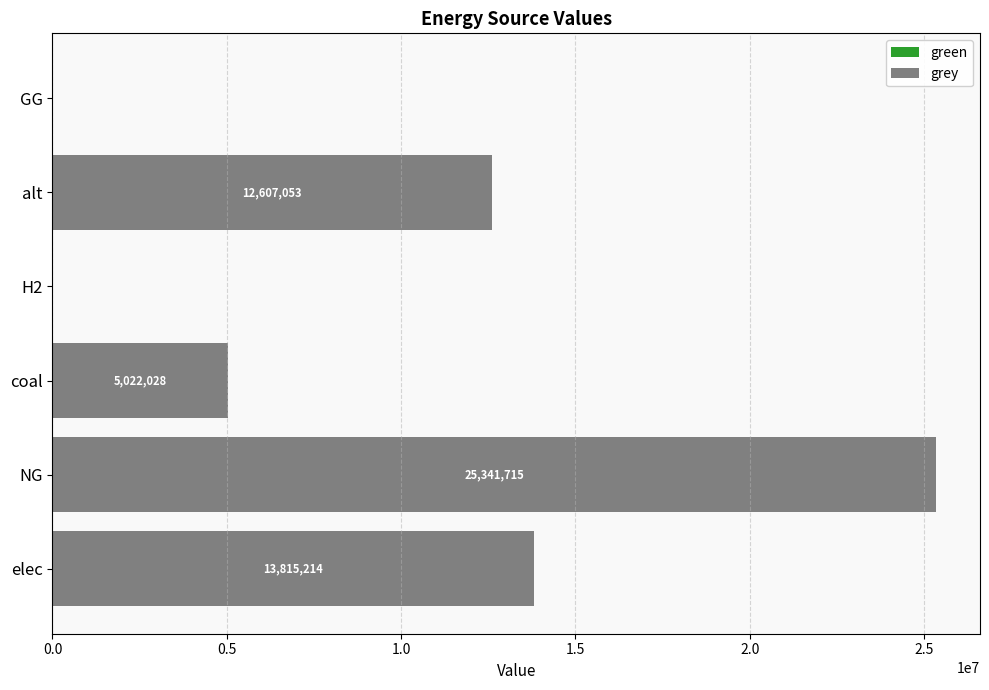

Is it true that the value at coal is 2963979.8?

False